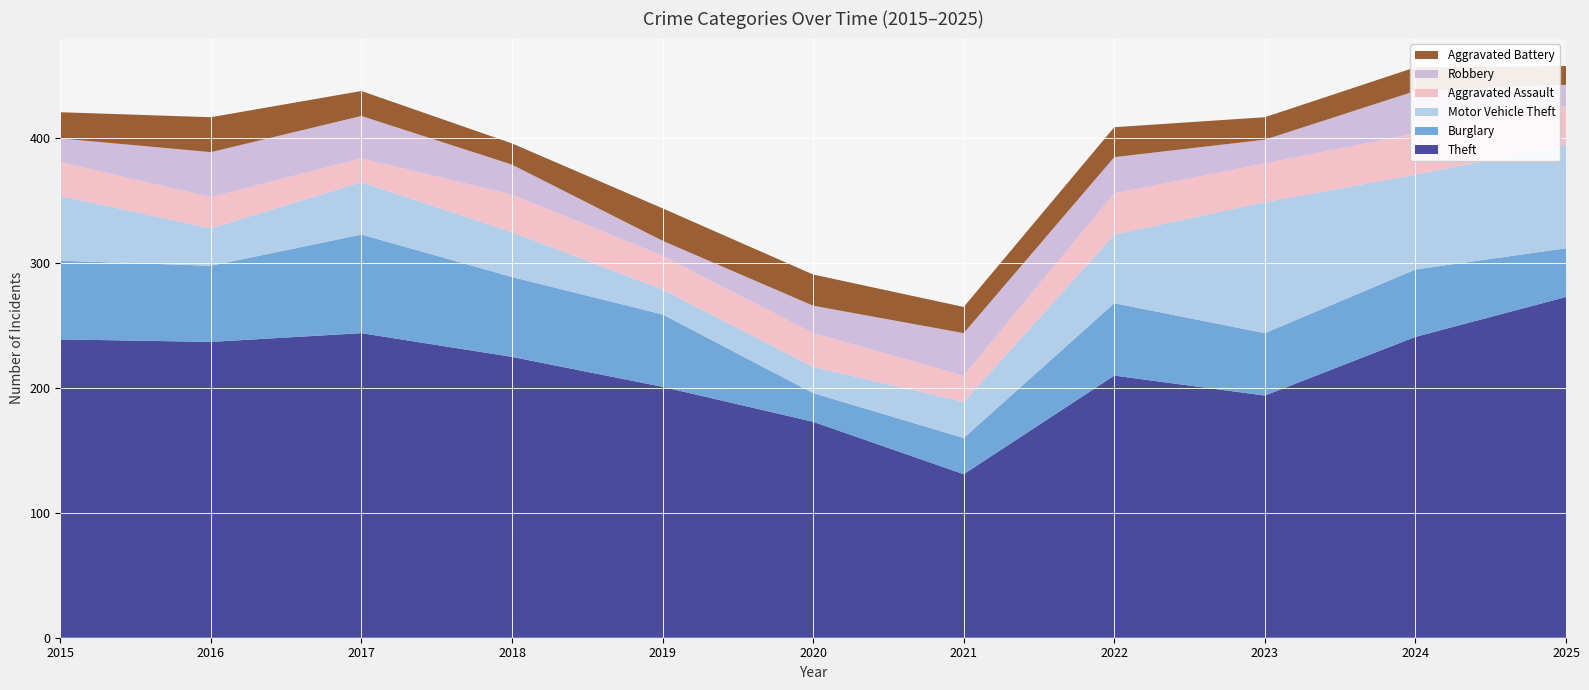

Reading left to right, what are all the values shown in this chart?

Theft: 2015=239	2016=237	2017=244	2018=225	2019=201	2020=173	2021=131	2022=210	2023=194	2024=241	2025=273
Burglary: 2015=63	2016=61	2017=79	2018=64	2019=58	2020=23	2021=29	2022=58	2023=50	2024=54	2025=39
Motor Vehicle Theft: 2015=52	2016=30	2017=42	2018=36	2019=20	2020=21	2021=29	2022=55	2023=105	2024=76	2025=83
Aggravated Assault: 2015=27	2016=25	2017=19	2018=30	2019=27	2020=27	2021=21	2022=33	2023=31	2024=33	2025=31
Robbery: 2015=19	2016=36	2017=34	2018=24	2019=12	2020=22	2021=34	2022=29	2023=19	2024=34	2025=17
Aggravated Battery: 2015=21	2016=28	2017=20	2018=17	2019=26	2020=25	2021=21	2022=24	2023=18	2024=19	2025=15